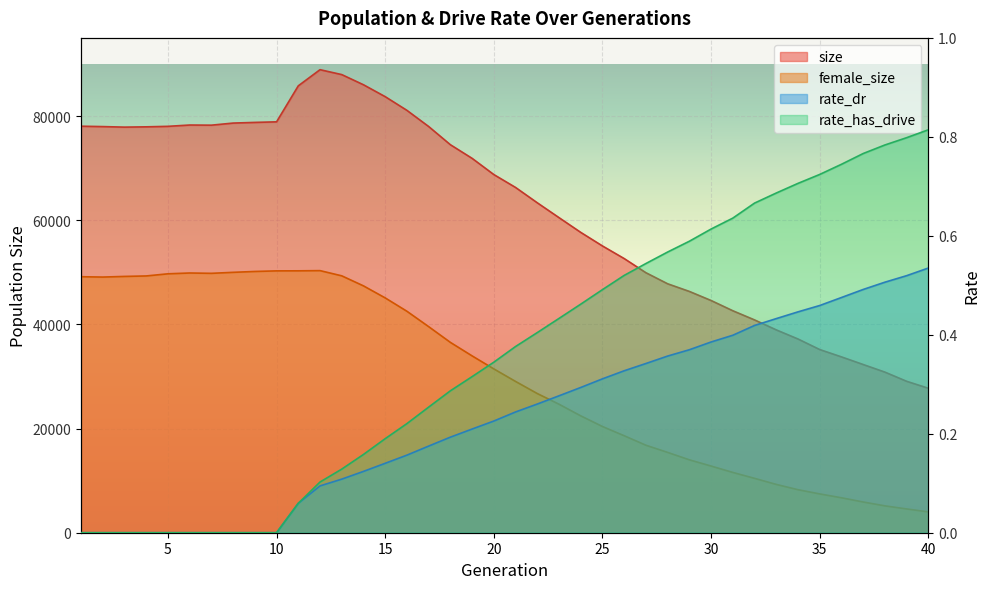

At which label is rate_has_drive closest to 0?

1